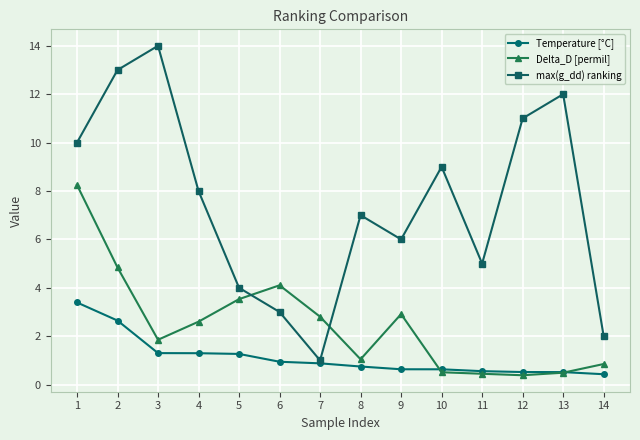

Which series has the largest total across all categories?

max(g_dd) ranking